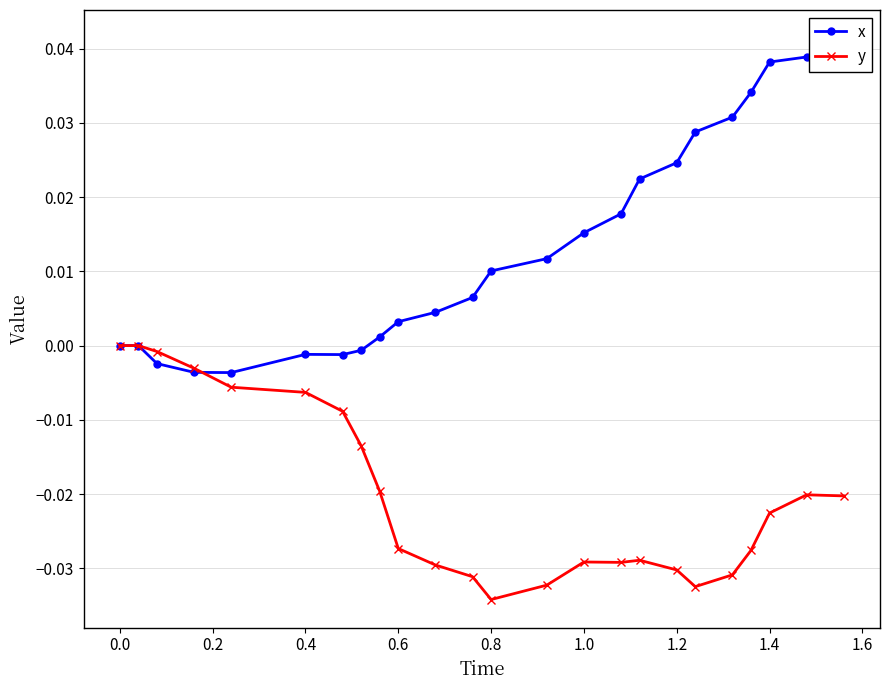

True or false: y has more than 0 points higher than both neighbors.

True